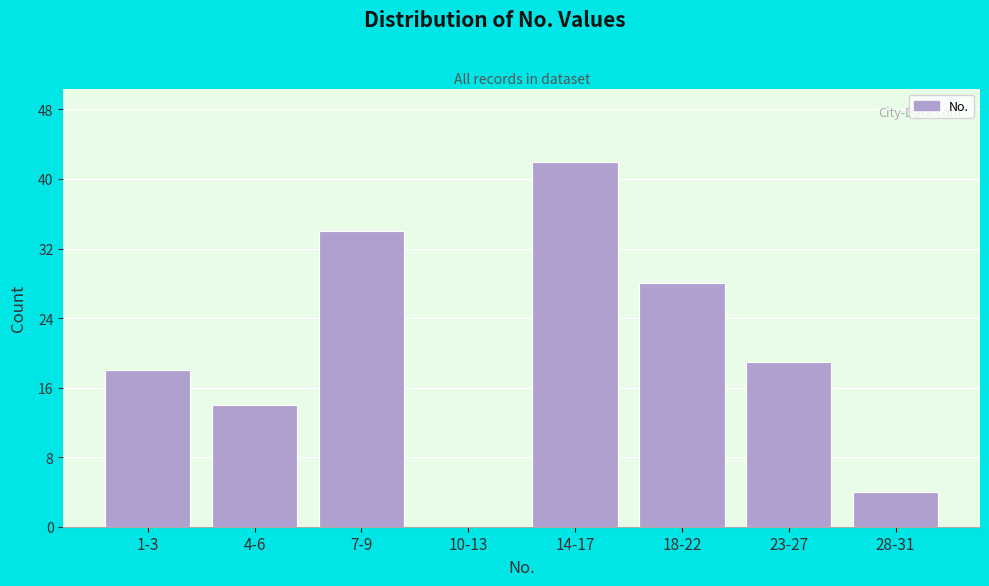

Reading right to left, extract all data points from this chart.

28-31=4	23-27=19	18-22=28	14-17=42	10-13=0	7-9=34	4-6=14	1-3=18